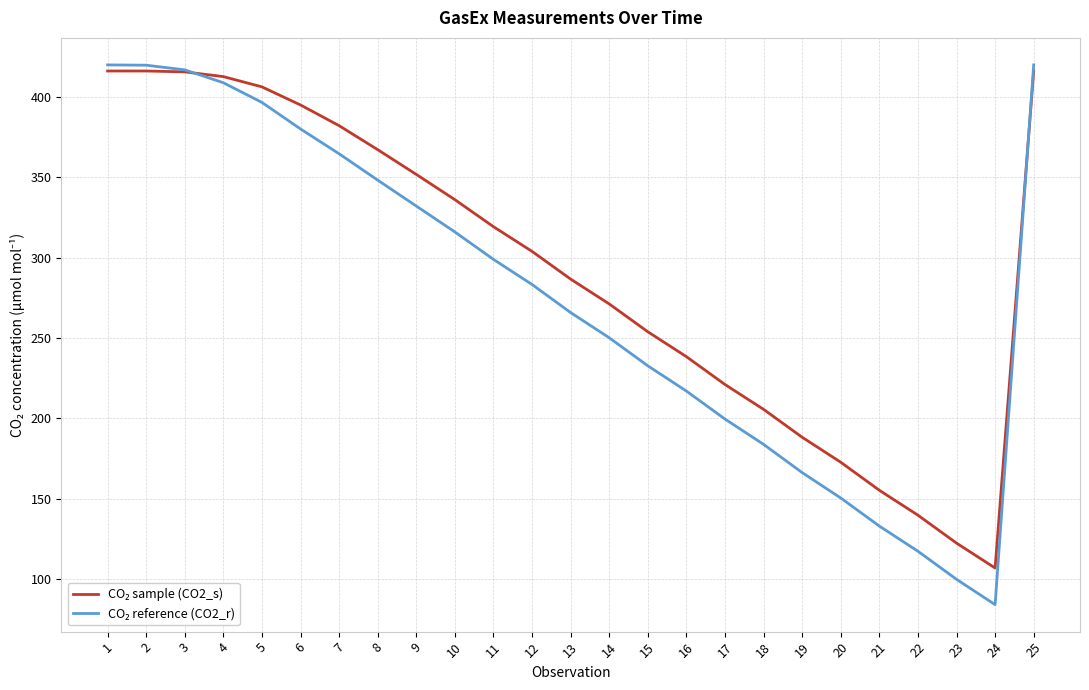

What is the minimum value shown in the chart?

84.2